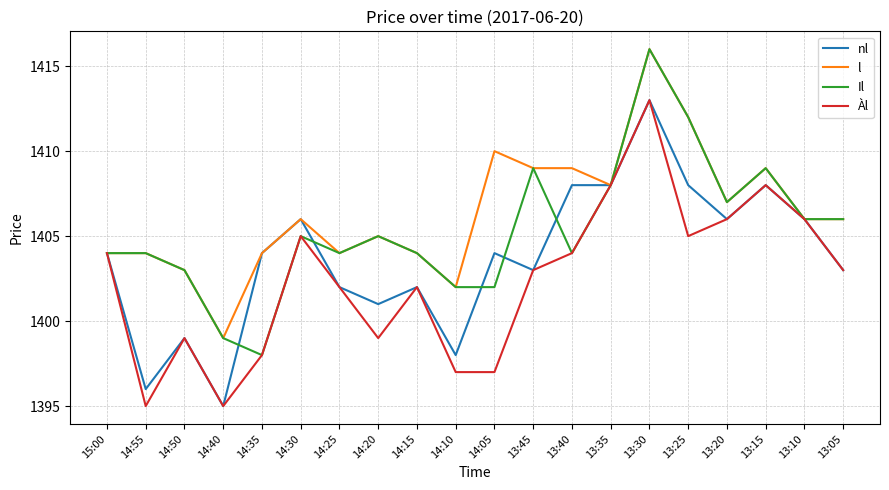

What is the sum of all nl values?

28074